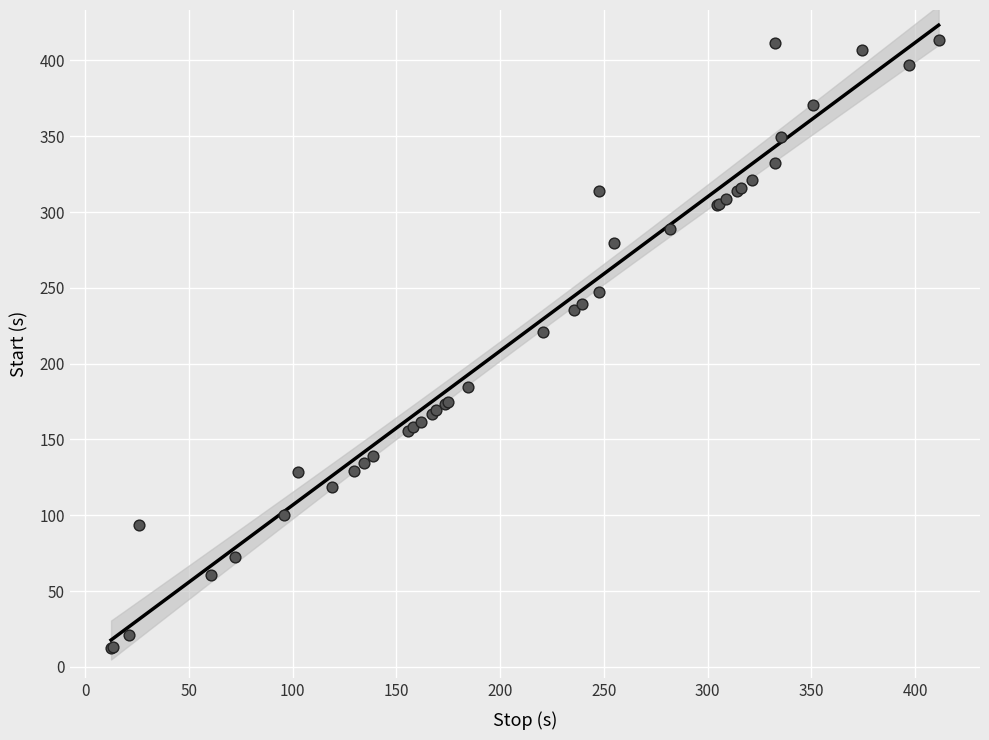

What Y value in the scatter plot is closest to 212?

220.6